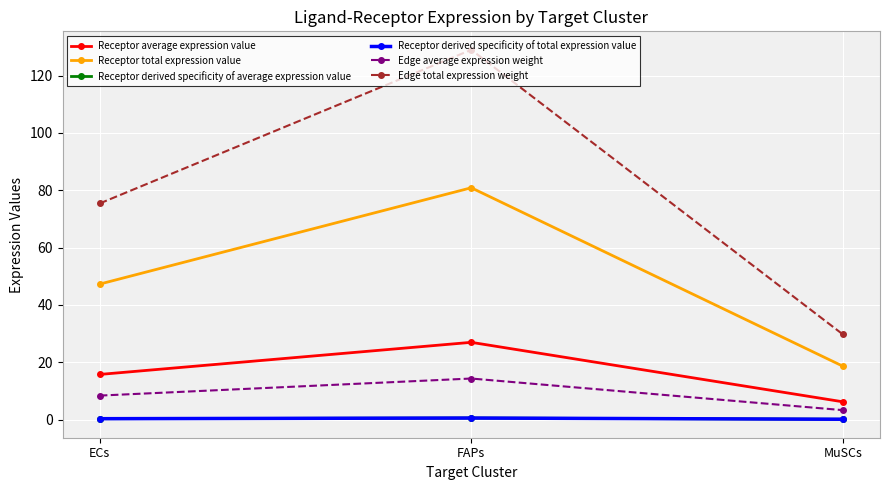

Rank the series by their maximum value, from lowest to highest.

Receptor derived specificity of total expression value, Receptor derived specificity of average expression value, Edge average expression weight, Receptor average expression value, Receptor total expression value, Edge total expression weight